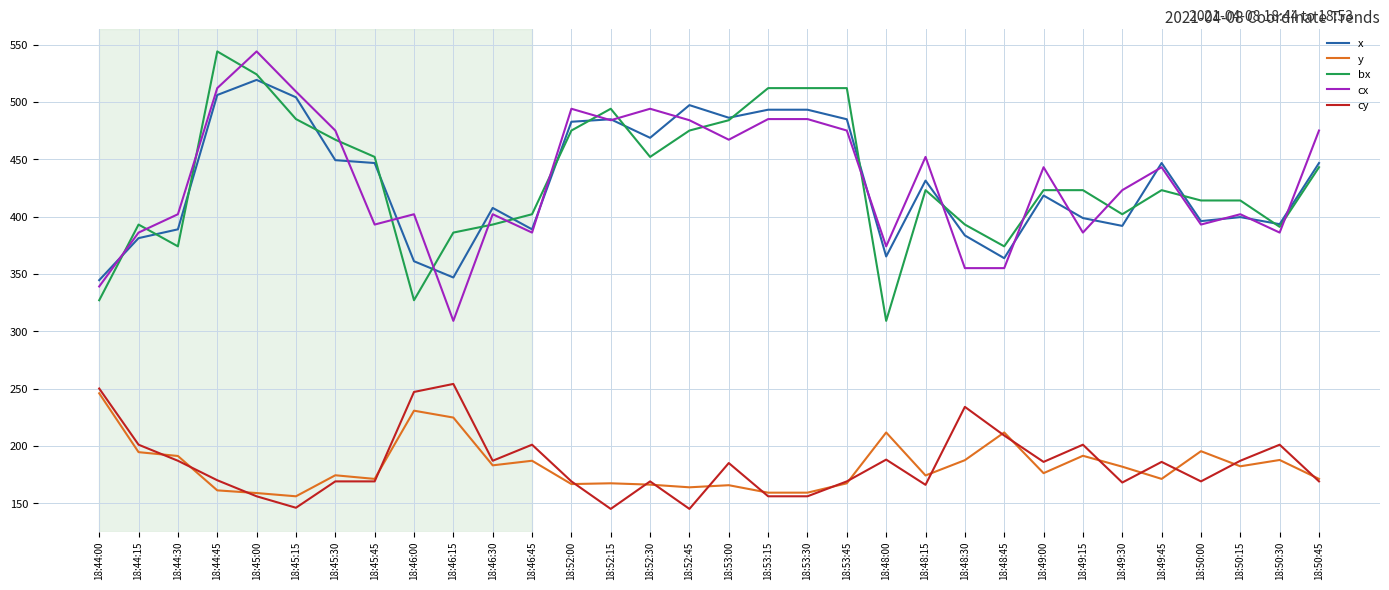

Which series ends up on top after the final intersection of cx and x?

cx